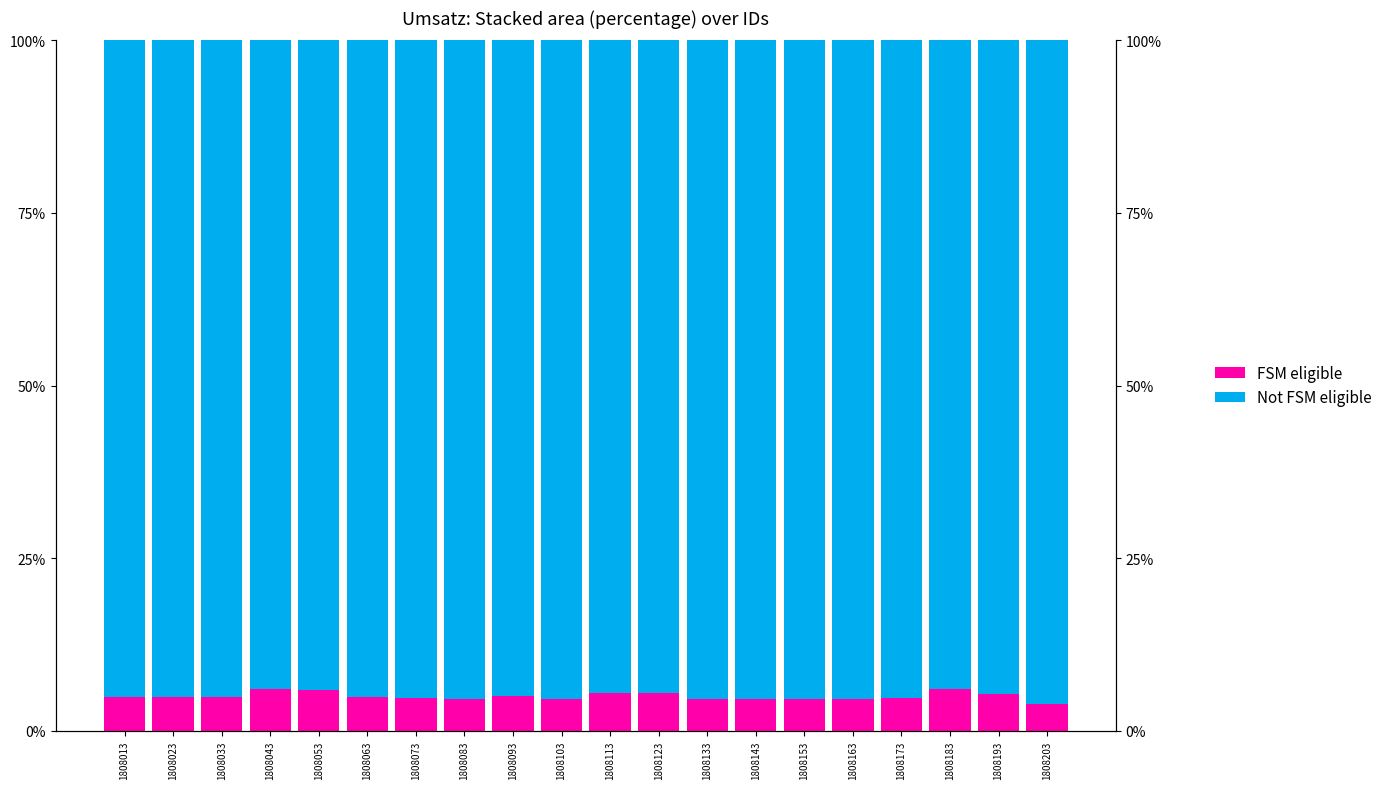

How many values in the FSM eligible series are below 4?

1